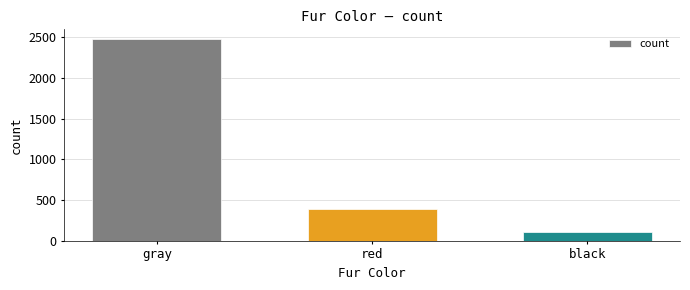

Where is the data nearest to the value 1288?

red